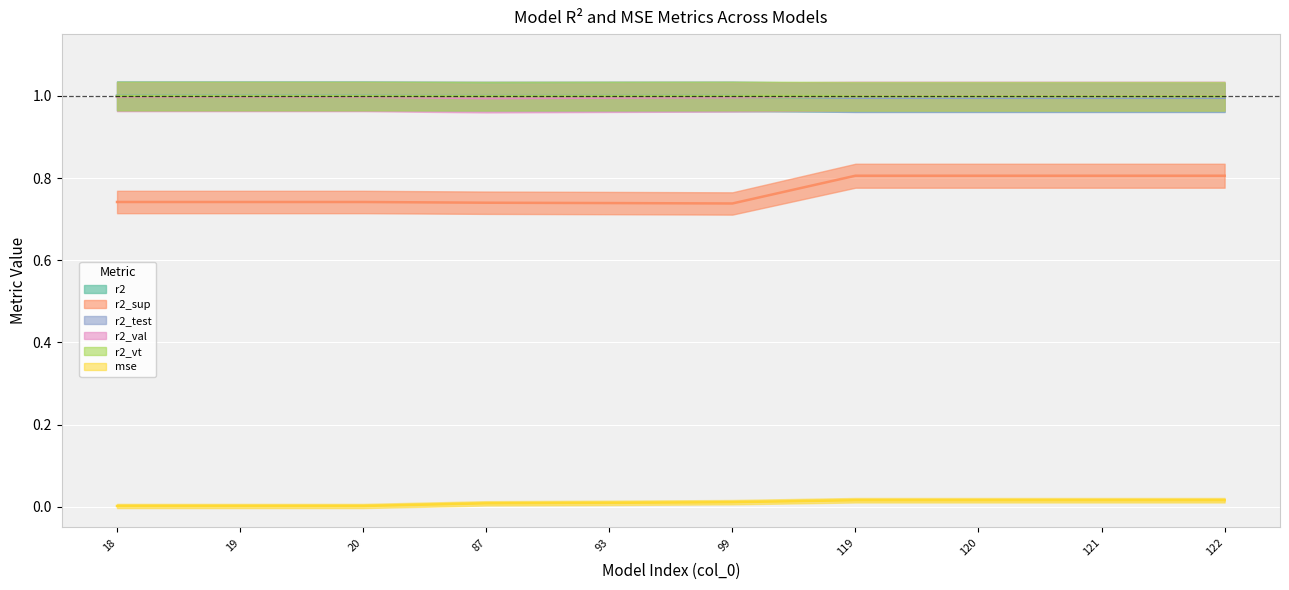

At which category does r2_test reach its first local valley?

87